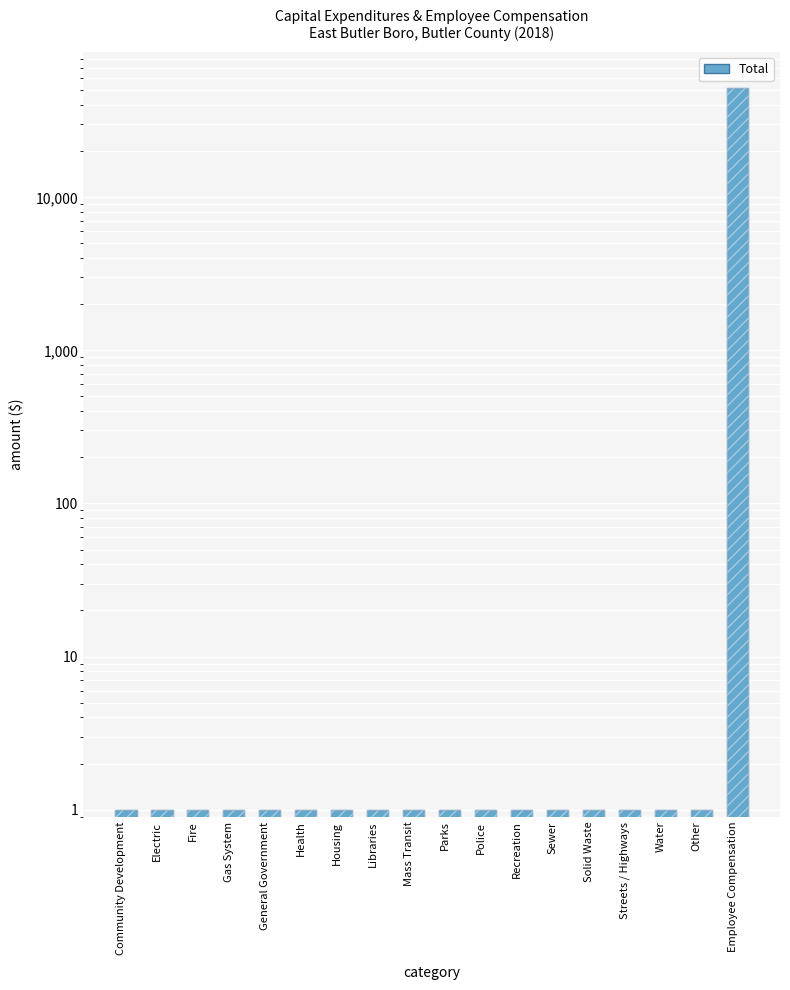

What is the value of the 3rd bar from the left?

1